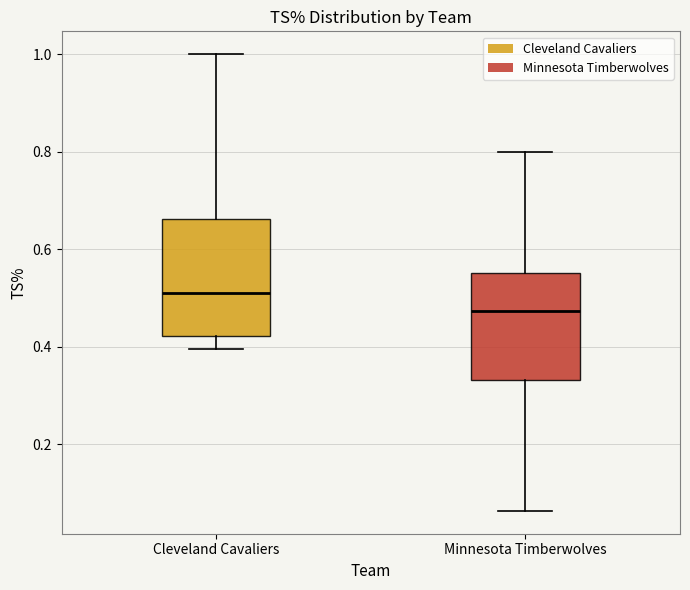

Where is the lower edge of the box for Minnesota Timberwolves on the y-axis? The values are not printed on the chart, so give them approximately, as read against the axis.

0.34